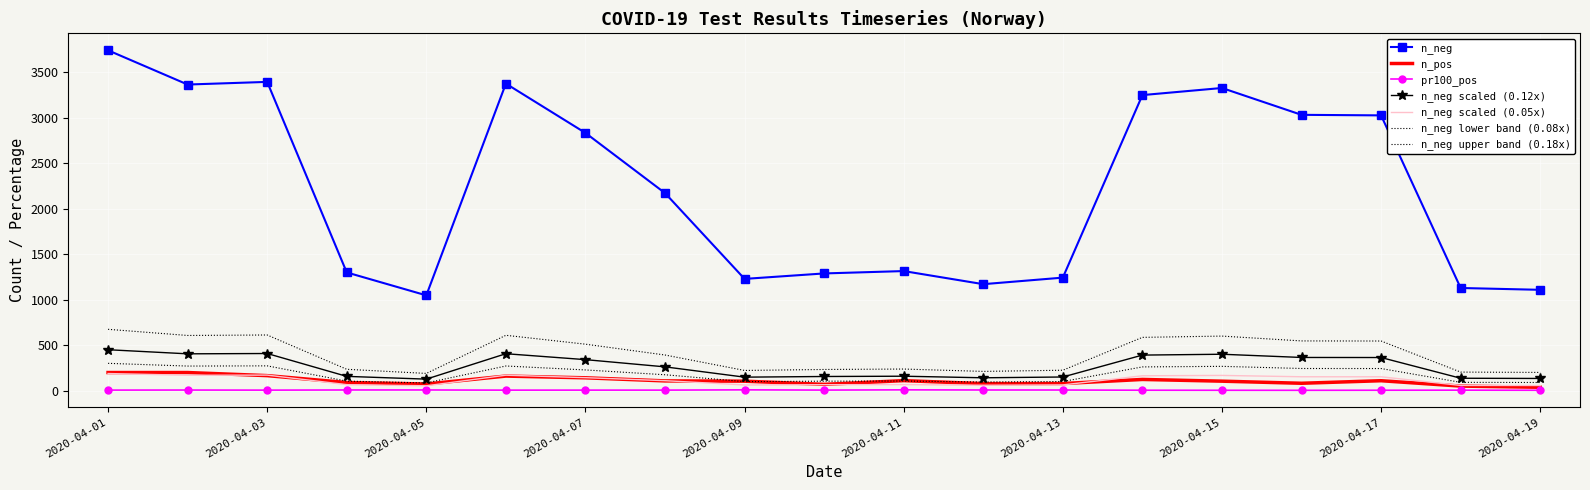

Which series has the largest range (max minus min)?

n_neg